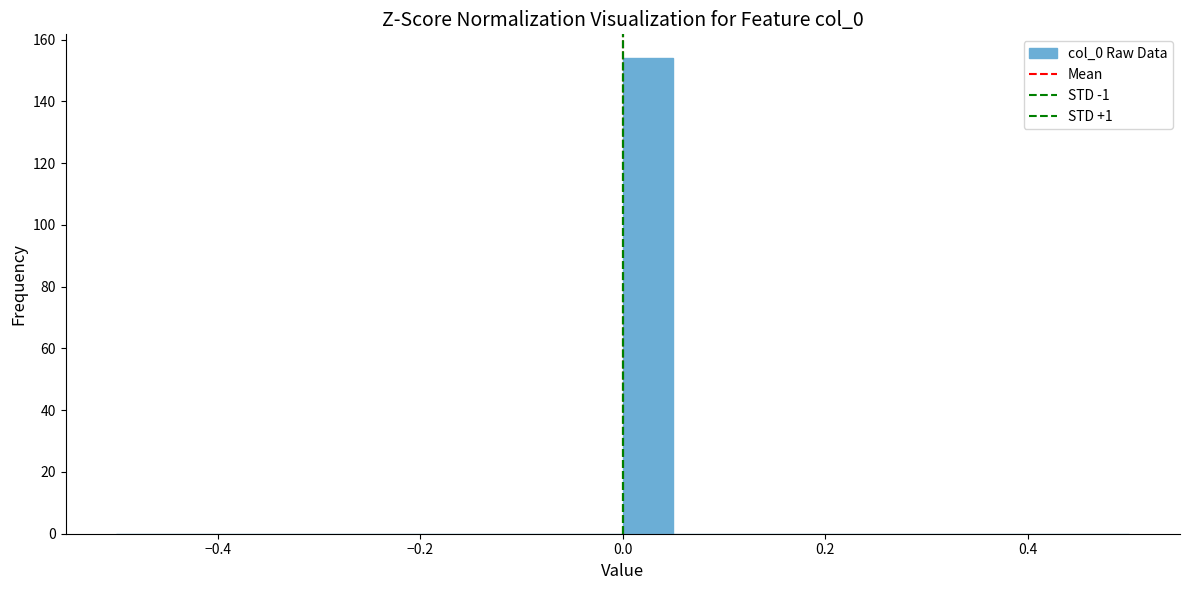

Read against the x-axis, roughly where is the centre of the tallest bar?

0.02